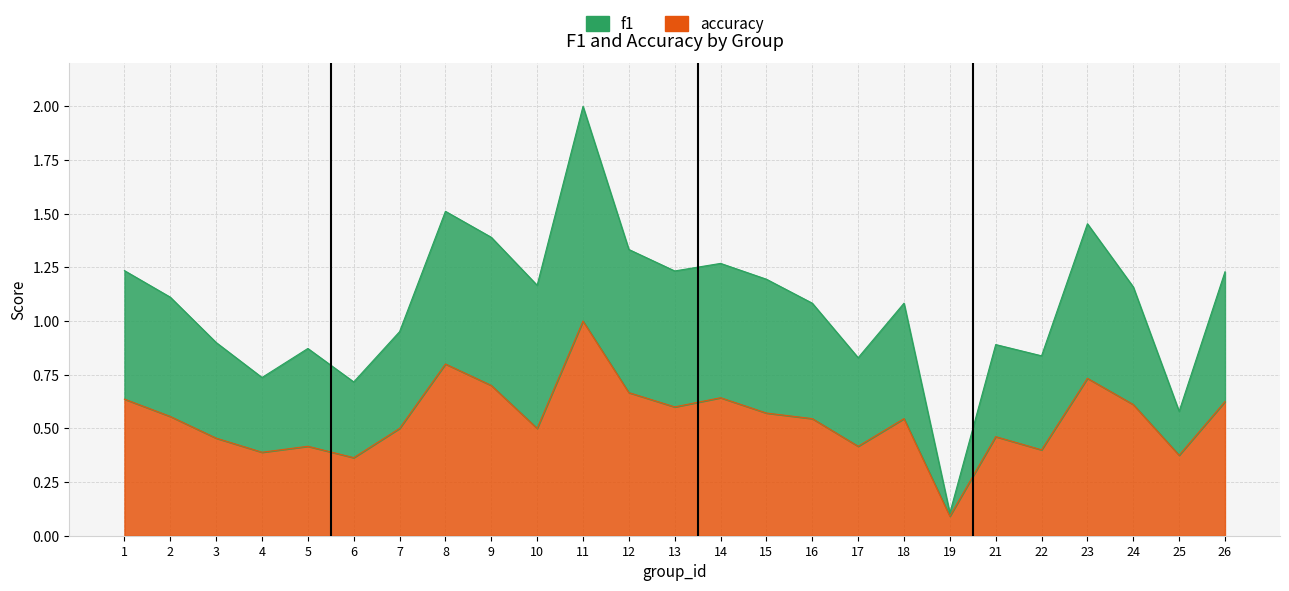

What are all the series names shown in the legend?

f1, accuracy